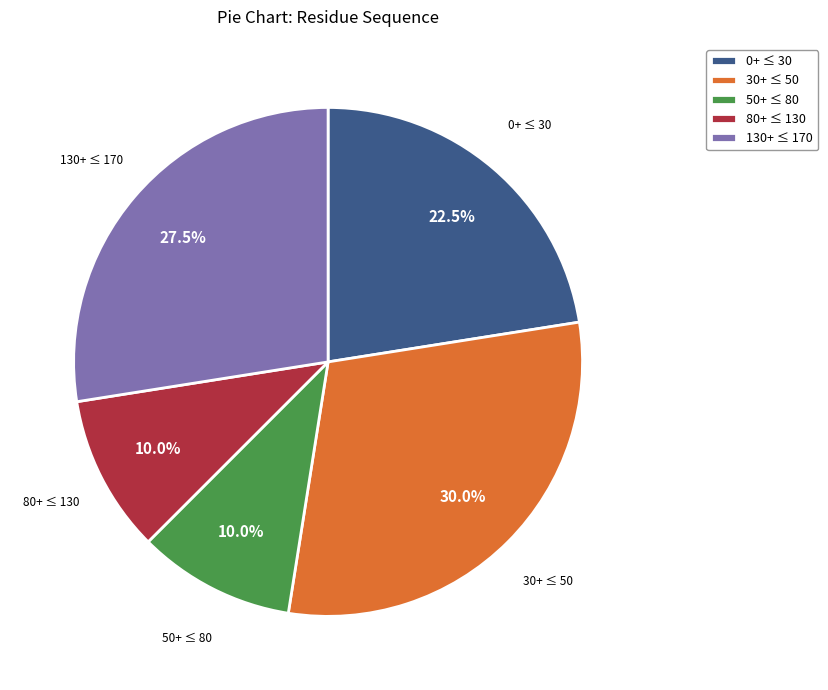

To the nearest percent, what is the average slice percentage?

20%